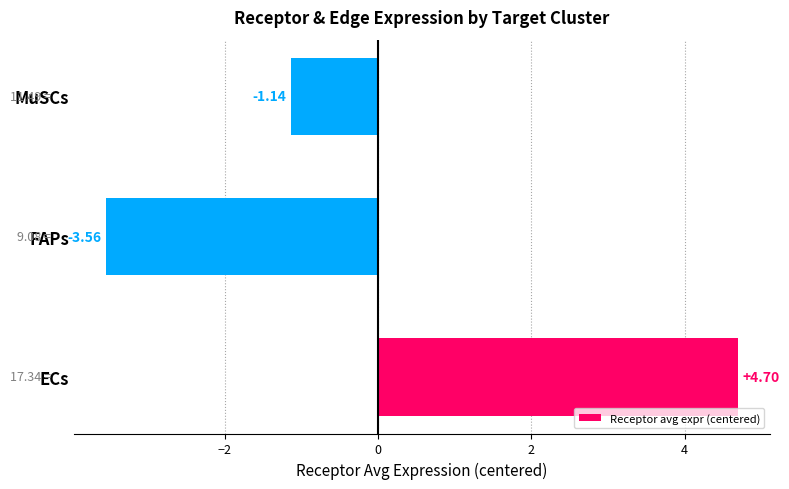

Count the number of data series in this chart.

1